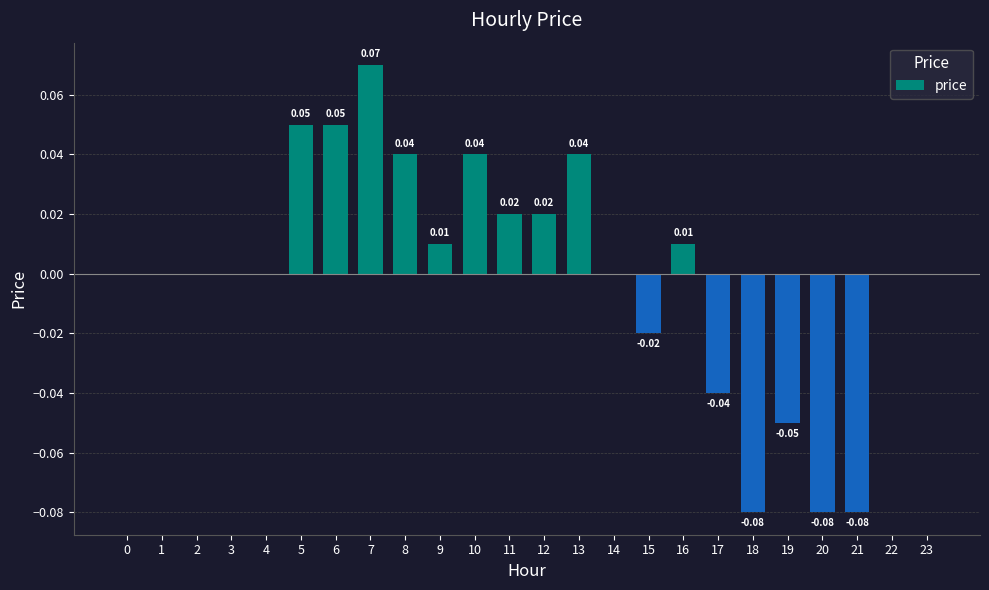

What is the change in value from 21 to 23?

+0.1